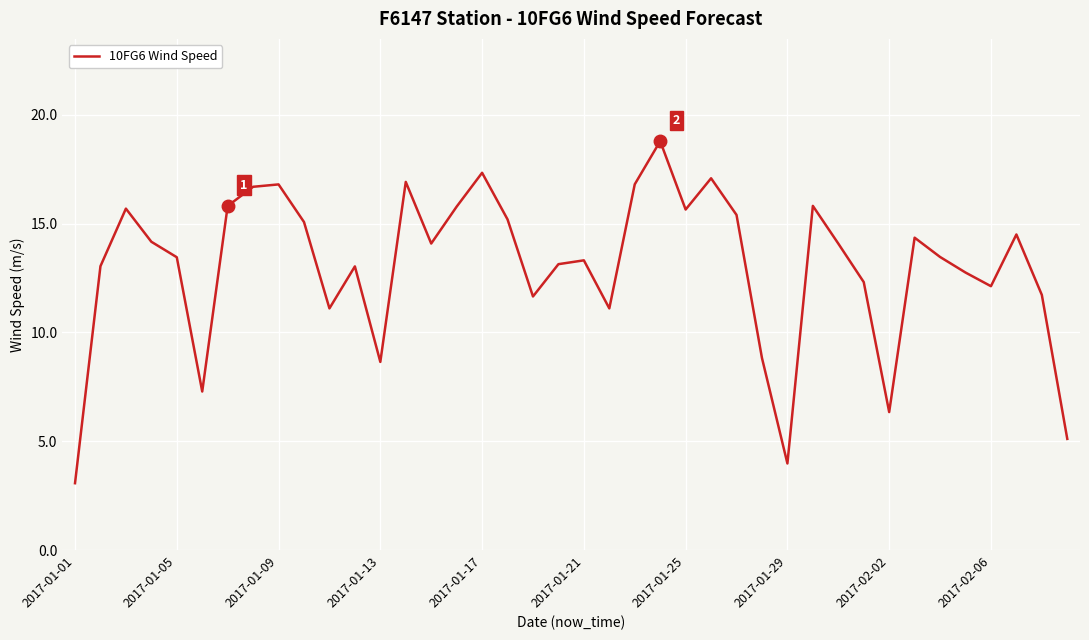

What is the minimum value shown in the chart?

3.1